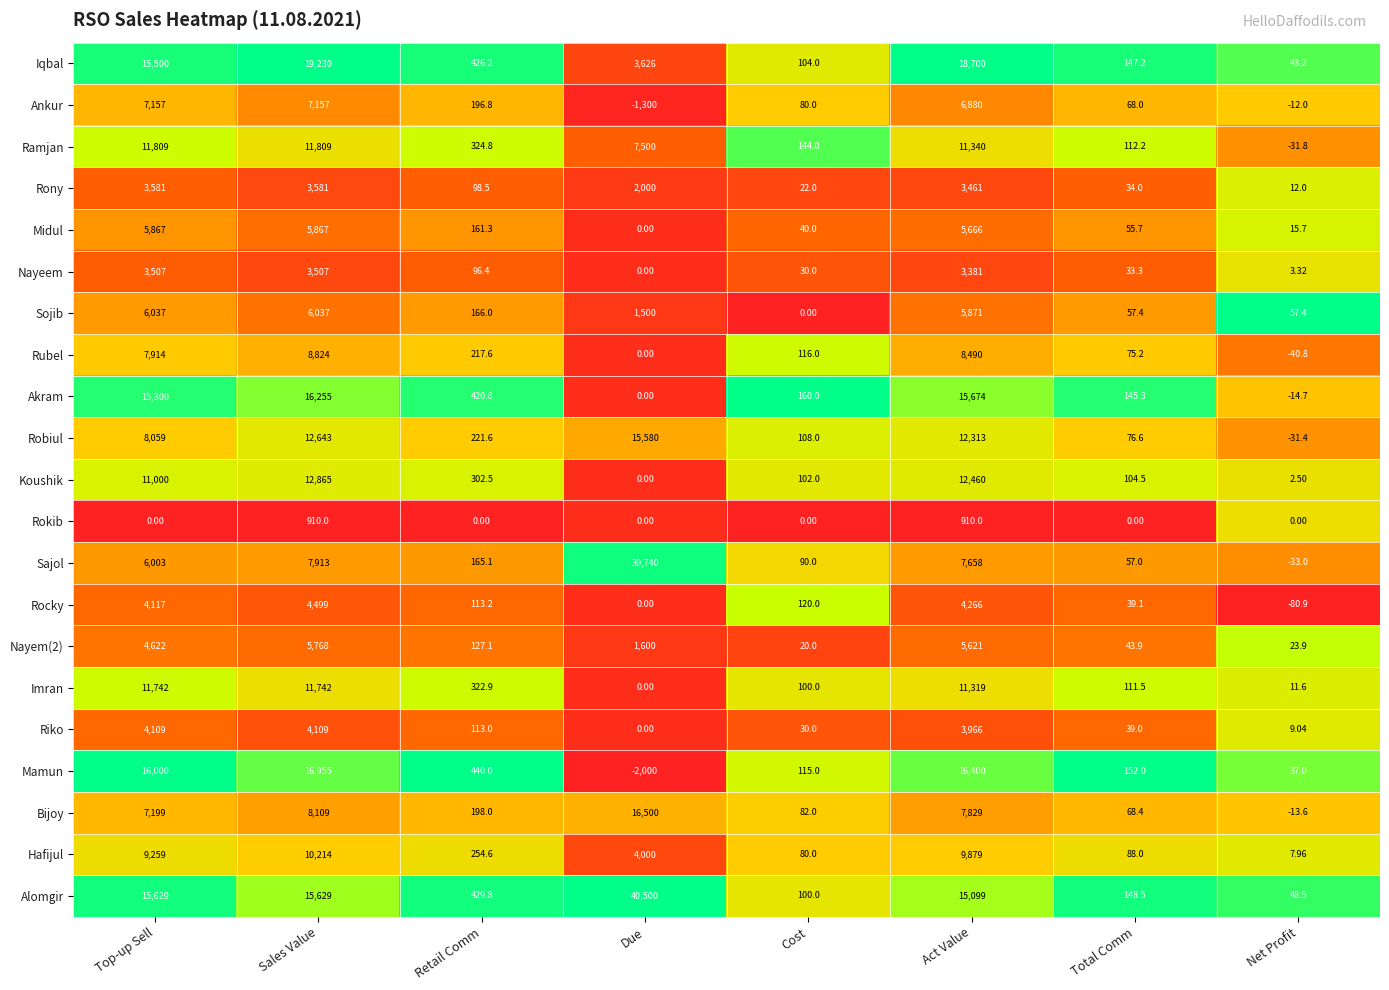

Is the value of Nayeem at Total Comm greater than the value of Ramjan at Due?

No